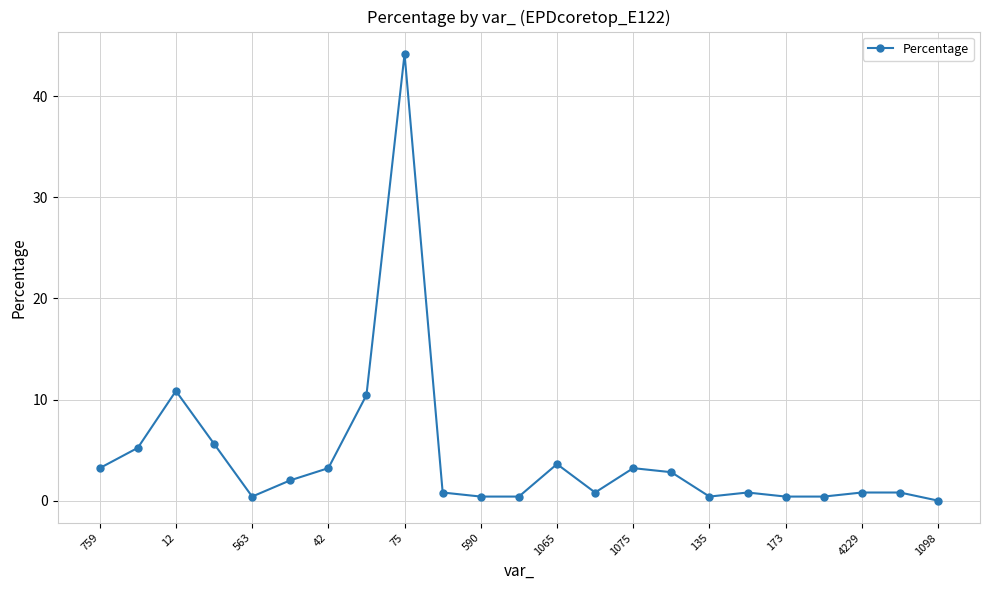

What is the maximum value shown in the chart?

44.2